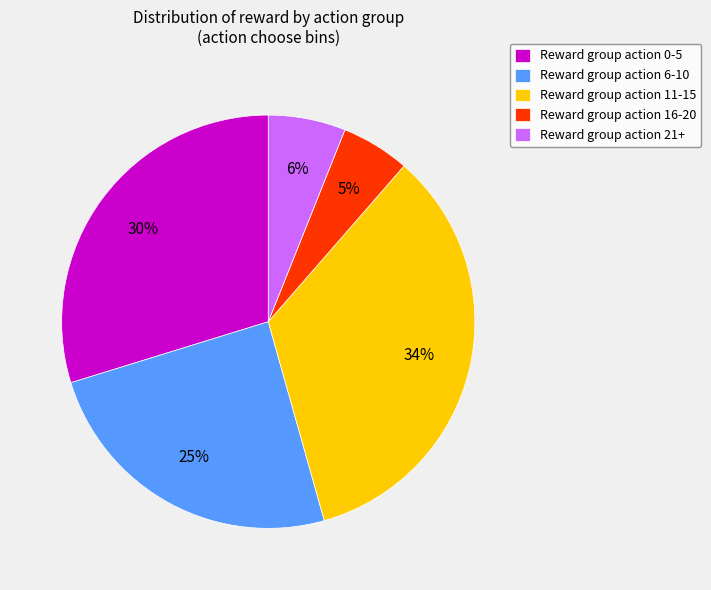

Do Reward group action 0-5 and Reward group action 6-10 together represent more than half of the pie?

Yes